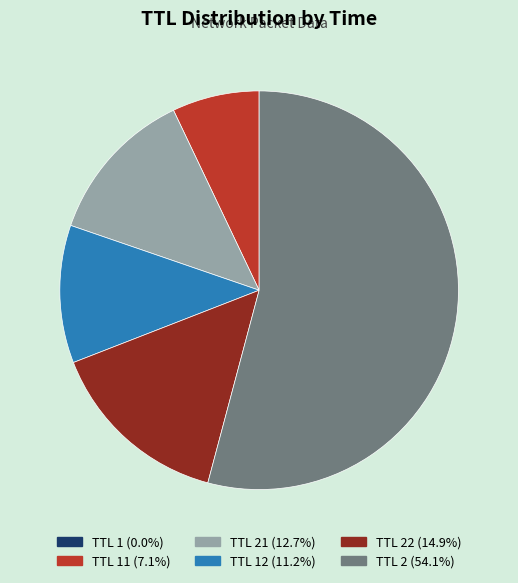

What is the ratio of the value at TTL 12 (11.2%) to the value at TTL 21 (12.7%)?

0.9